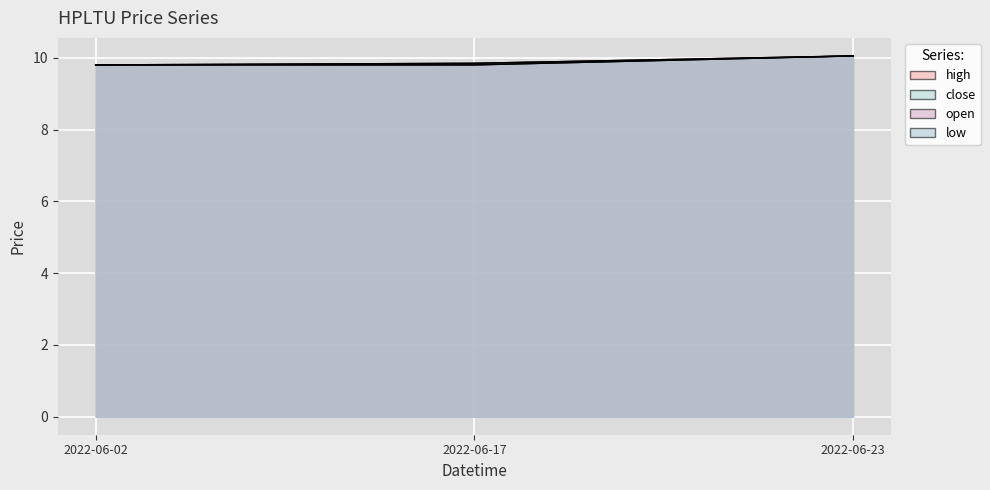

At which label does low reach its peak?

2022-06-23